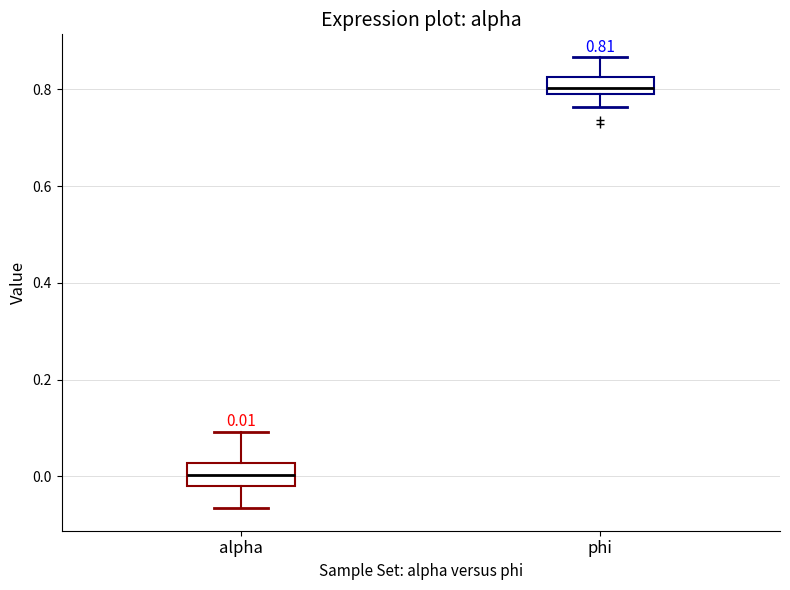

Which box's median line is the lowest?

alpha